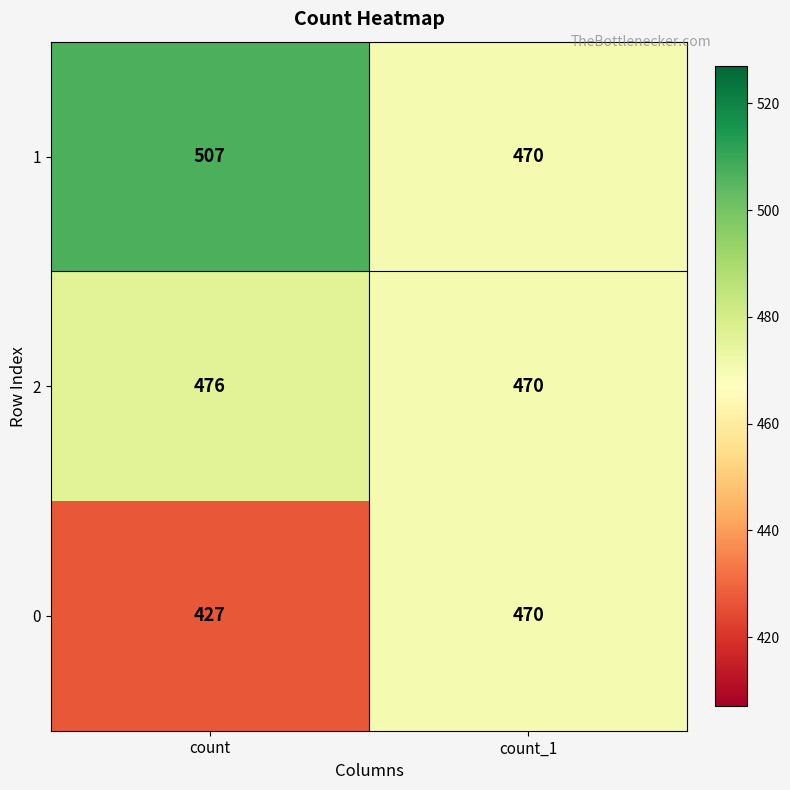

What is the difference between the maximum and minimum values in the 0 series?

43